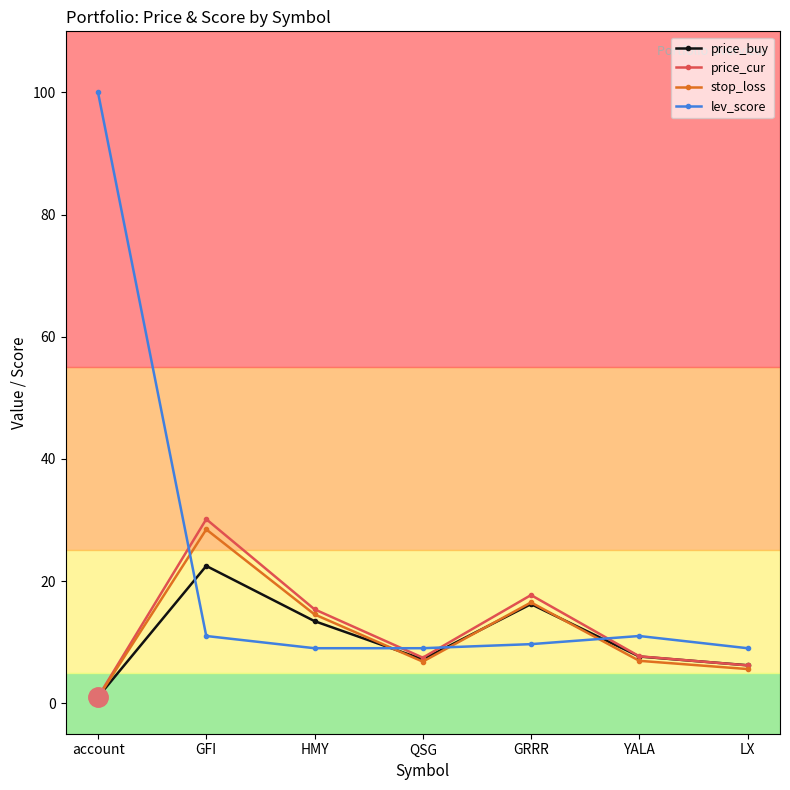

Where do stop_loss and lev_score first cross each other?

account and GFI